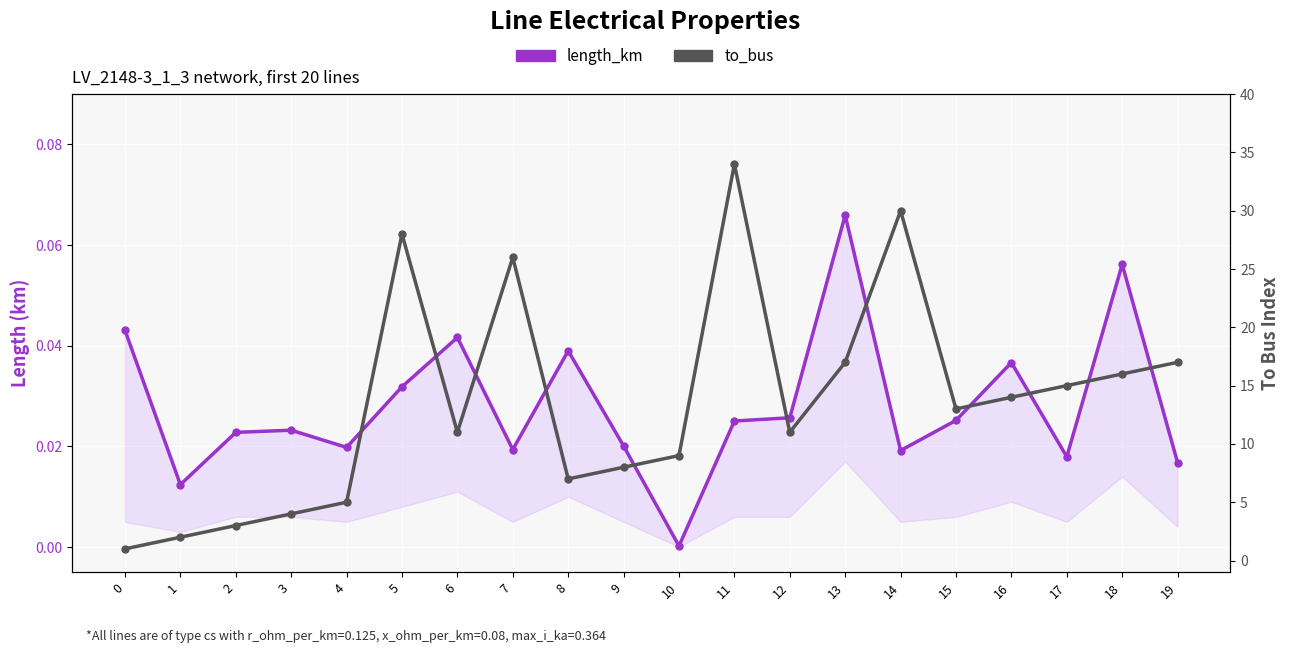

What is the value of the to_bus point at the 18th from the left?

15.0